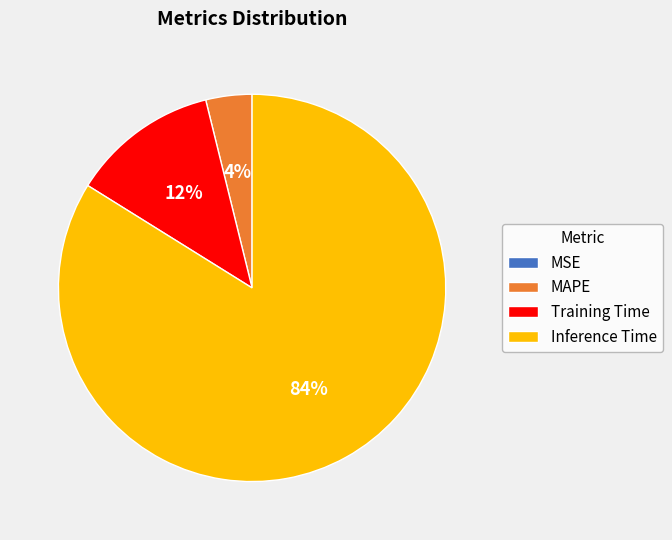

Does Inference Time represent more than half of the total?

Yes